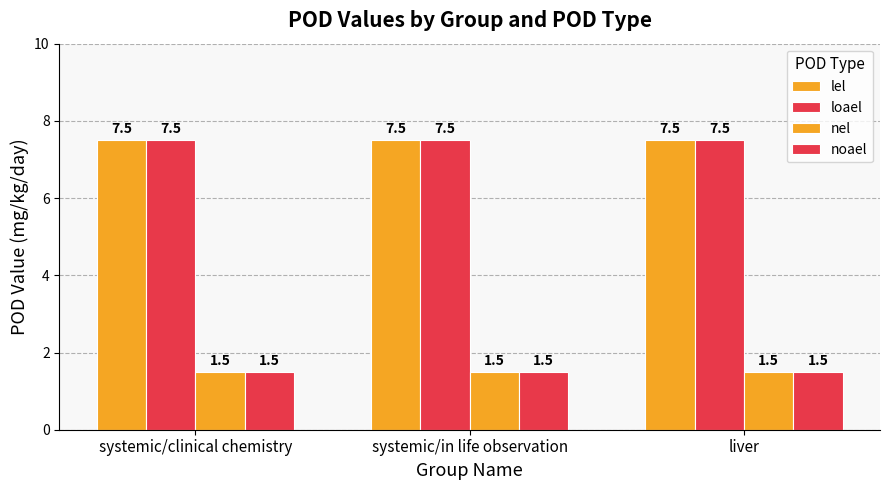

At how many categories does at least one series exceed 2?

3